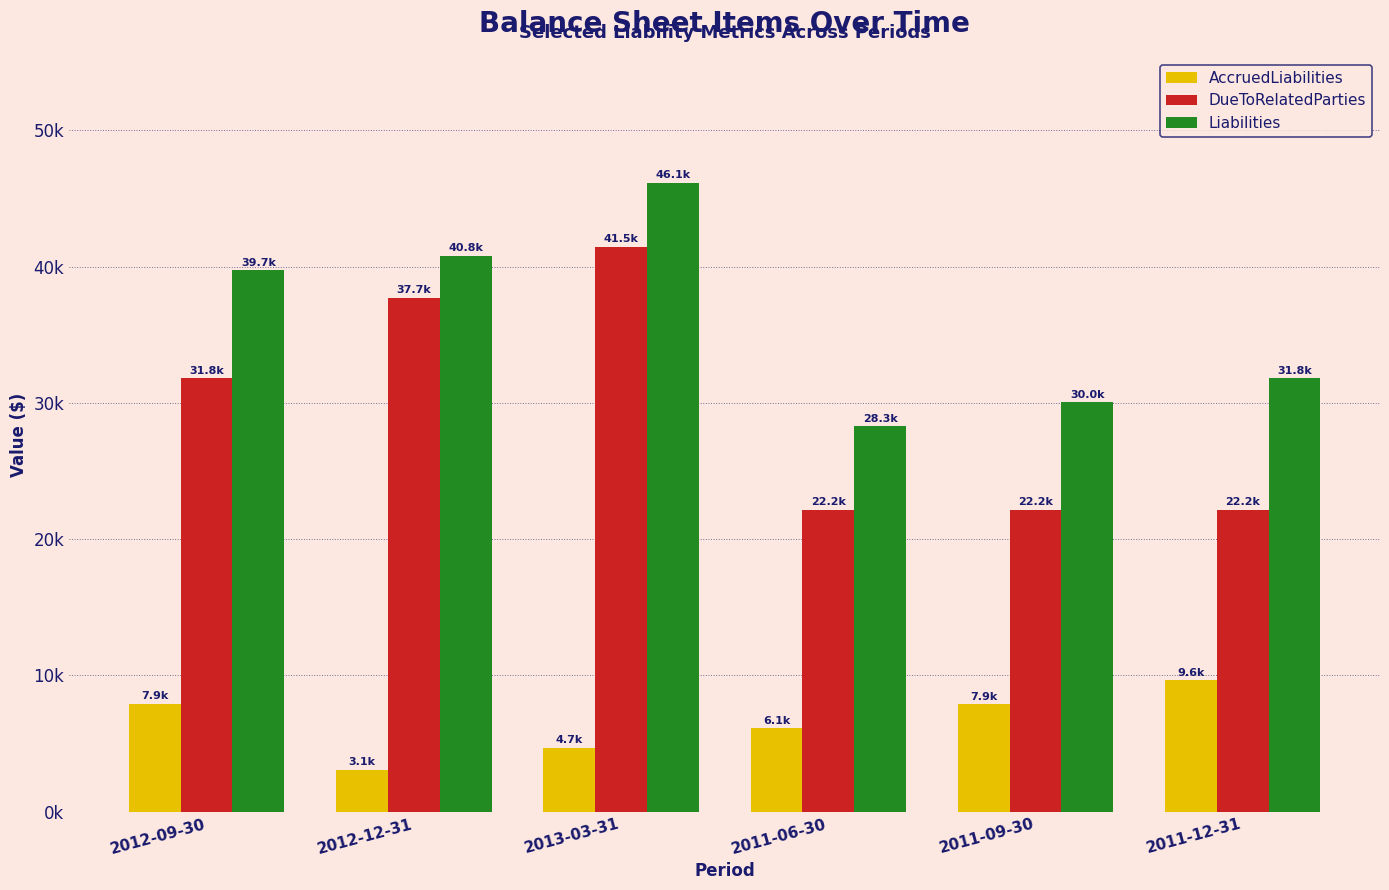

Does the chart contain any negative values?

No